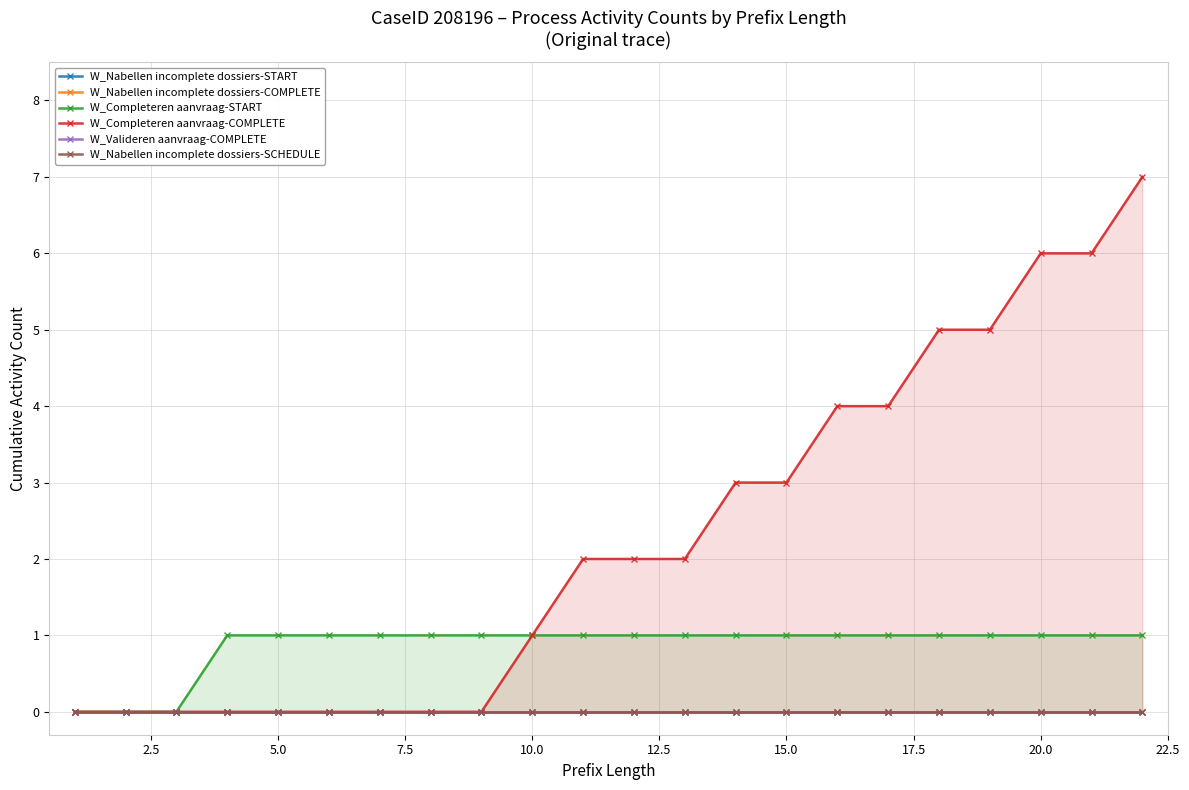

At how many categories does at least one series exceed 4?

5